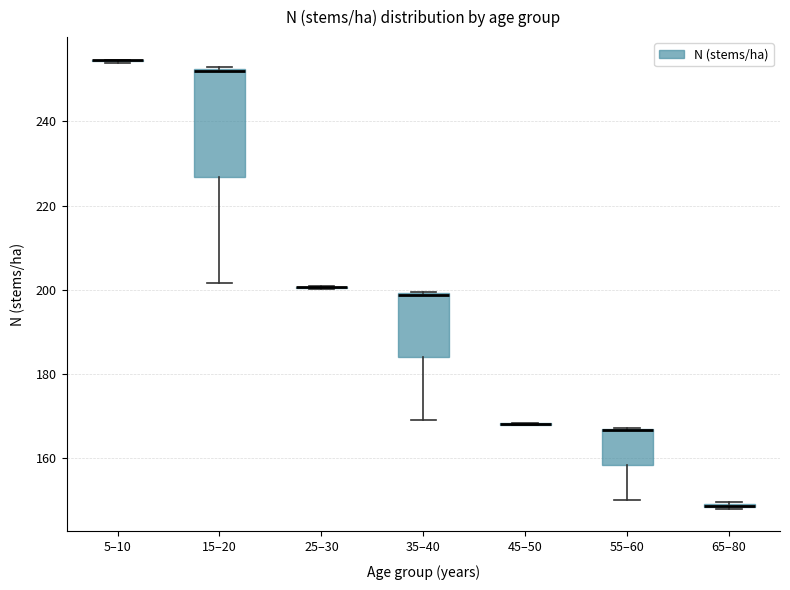

Which box is the tallest, from its lower edge to its upper edge?

15–20